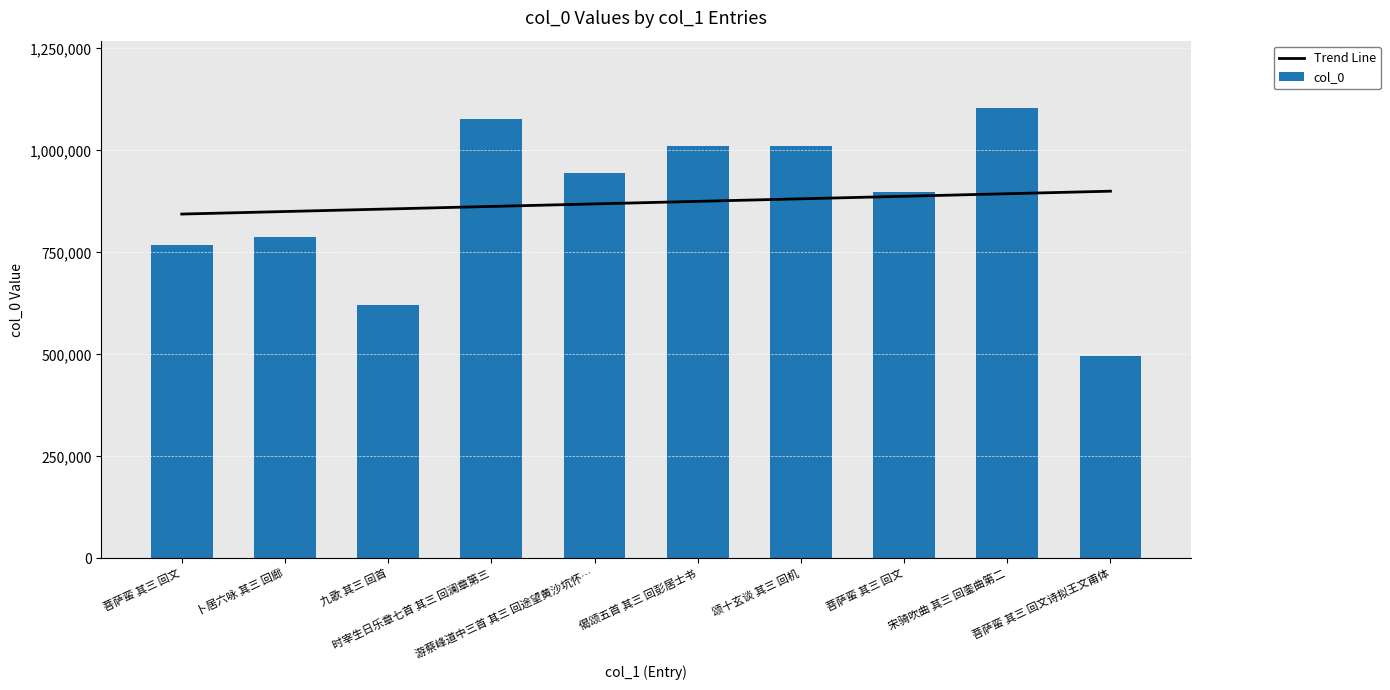

What is the difference between the highest and lowest values at 菩萨蛮 其三 回文诗拟王文甫体?

403258.8